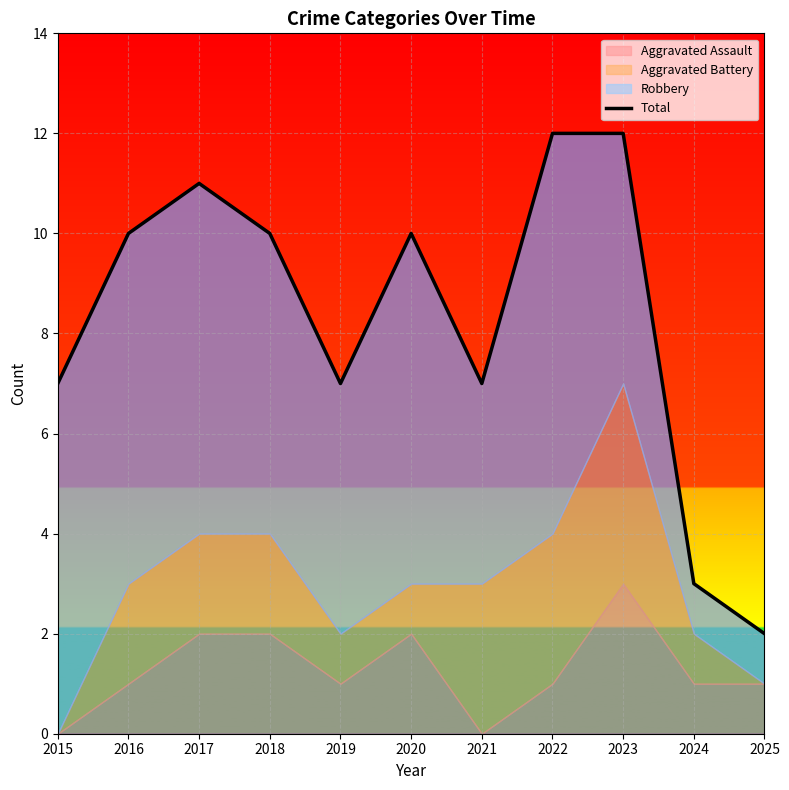

What is the sum of the values at 2022 and 2023?

24